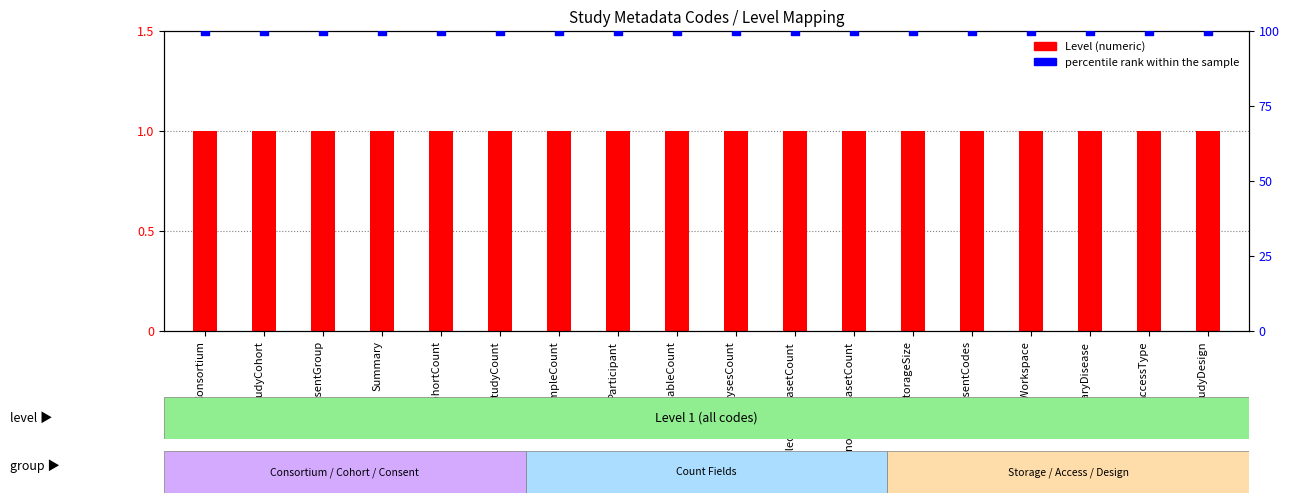

Which series has the widest spread of Y values?

Level